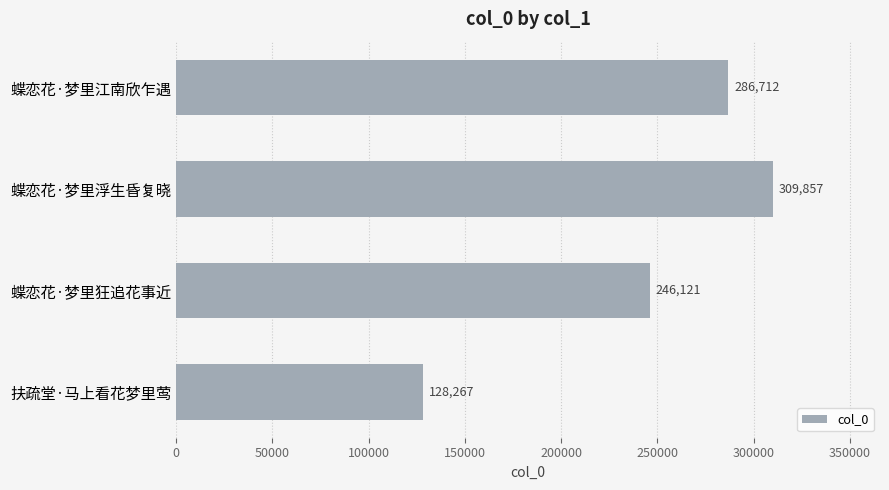

Reading top to bottom, list all the values displayed in this chart.

蝶恋花·梦里江南欣乍遇=286712	蝶恋花·梦里浮生昏复晓=309857	蝶恋花·梦里狂追花事近=246121	扶疏堂·马上看花梦里莺=128267